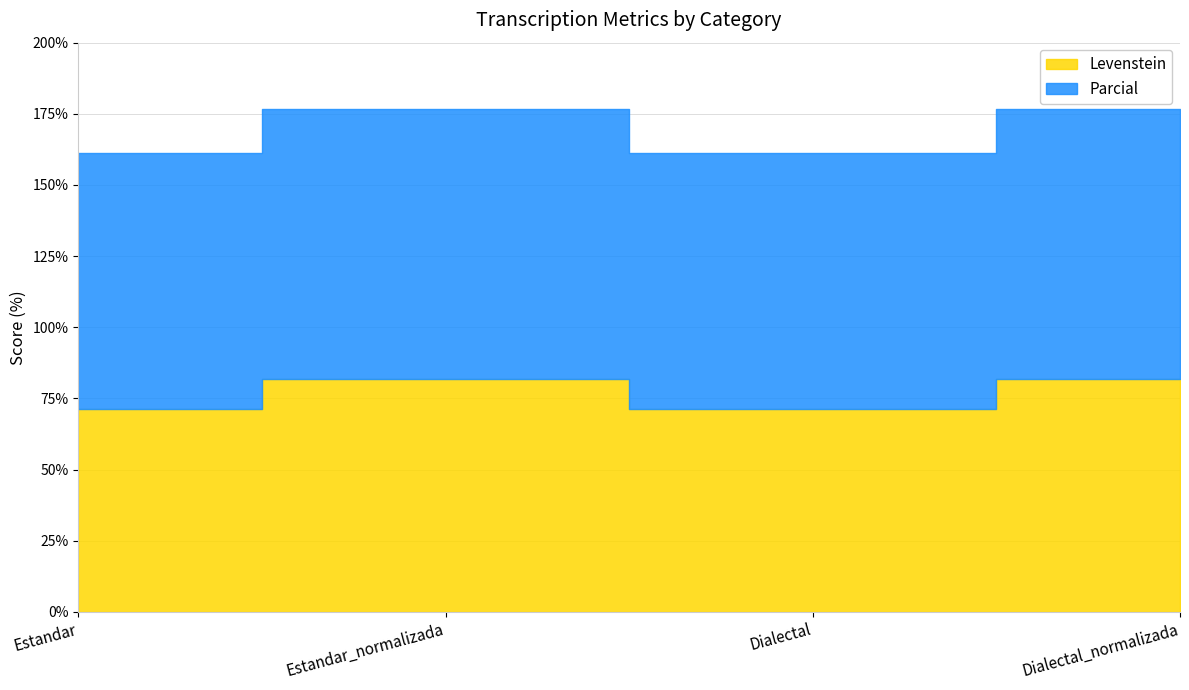

What is the minimum value shown in the chart?

71.2